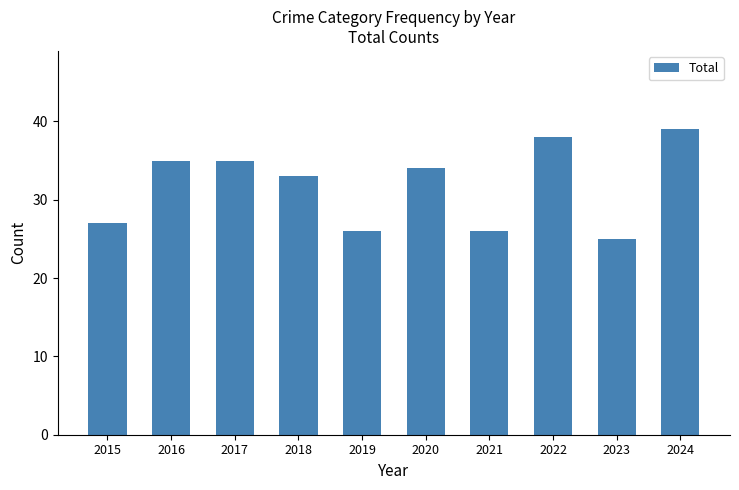

At which category does the chart reach its peak across all series?

2024